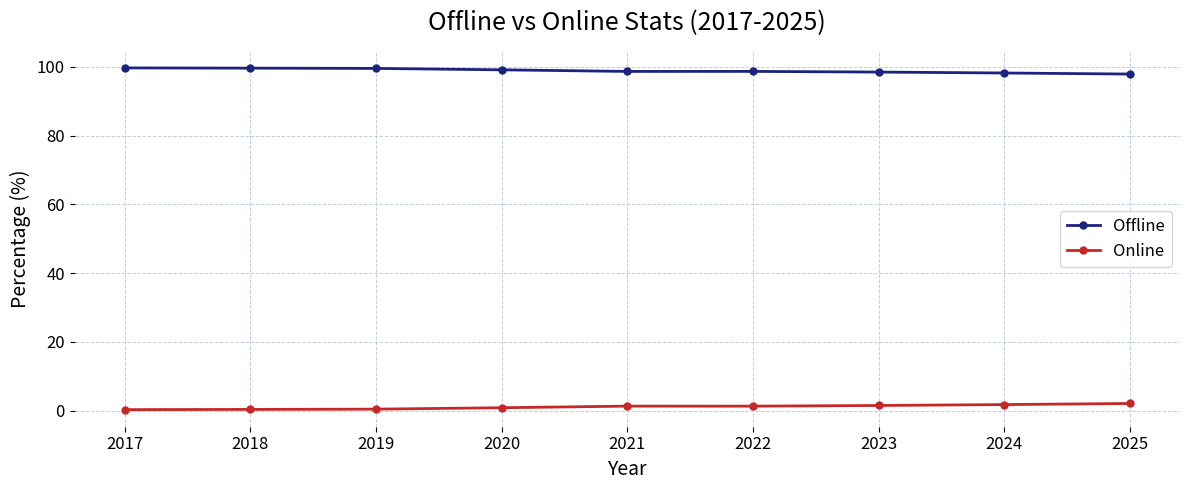

Count the number of categories in the chart.

9